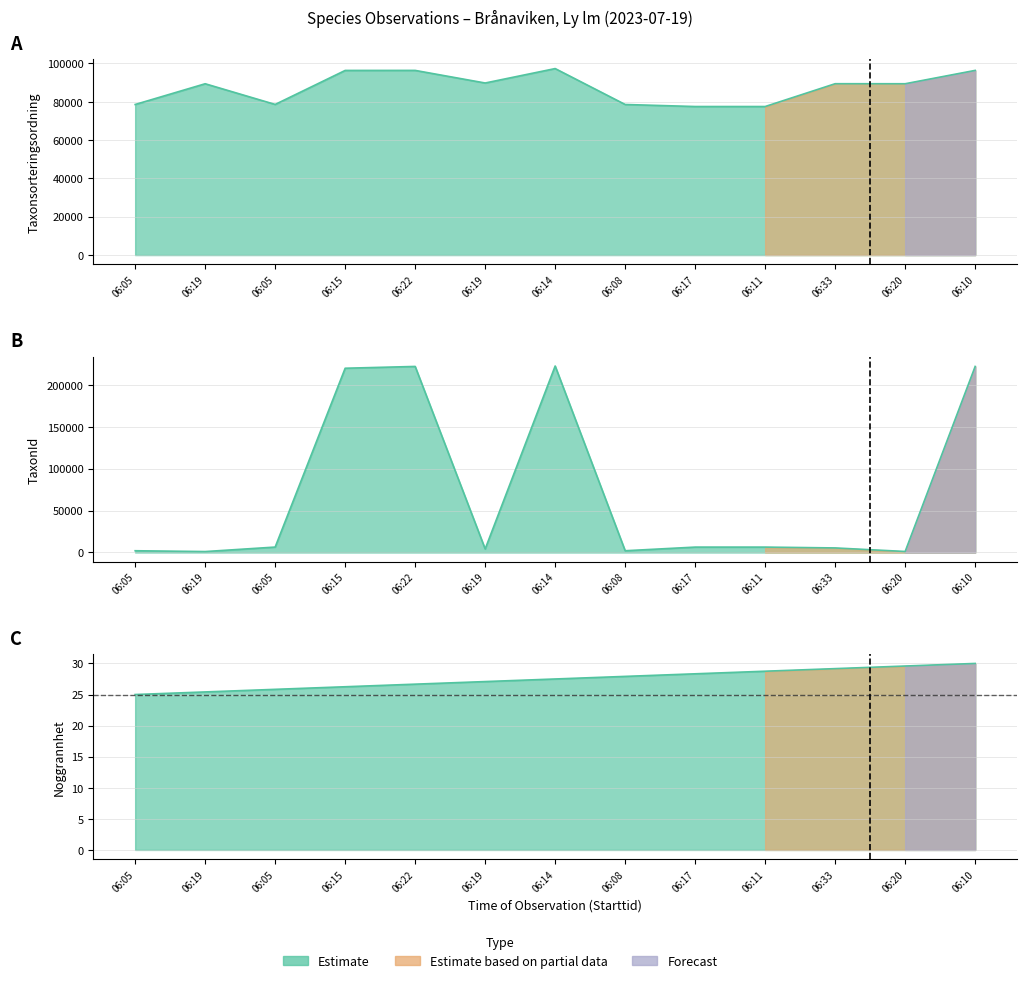

At which label does TaxonId reach its minimum?

06:19